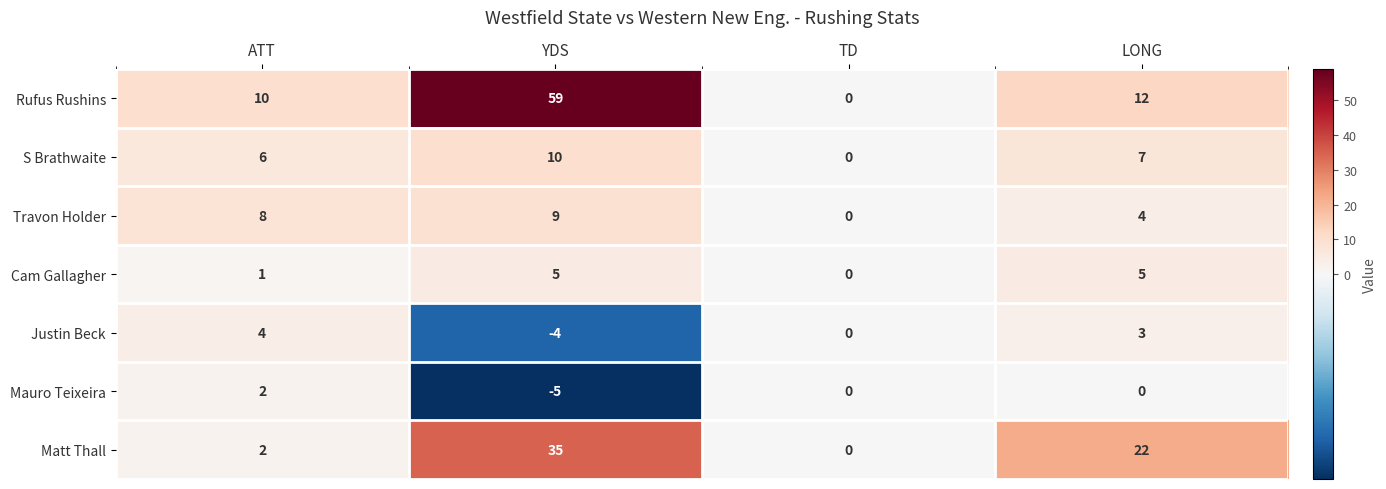

How many categories are shown in the chart?

4